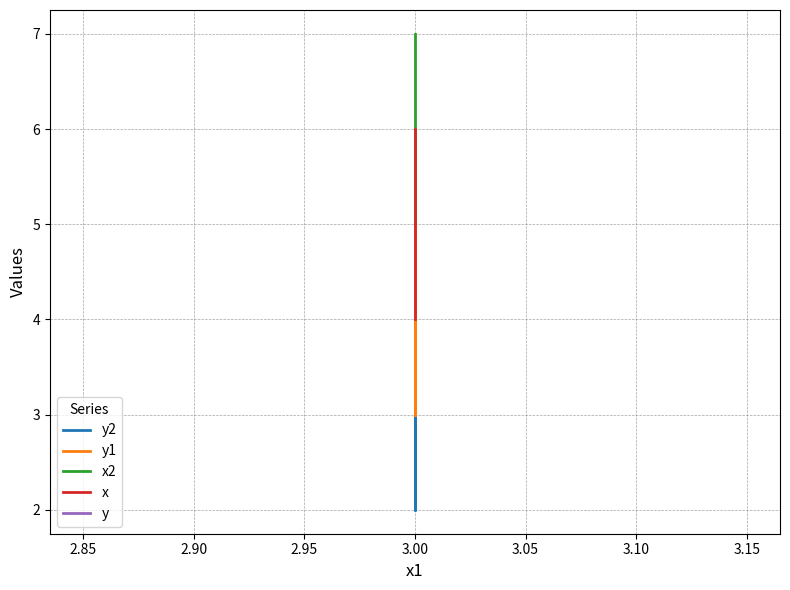

What value does the y series have at 3.00?

4